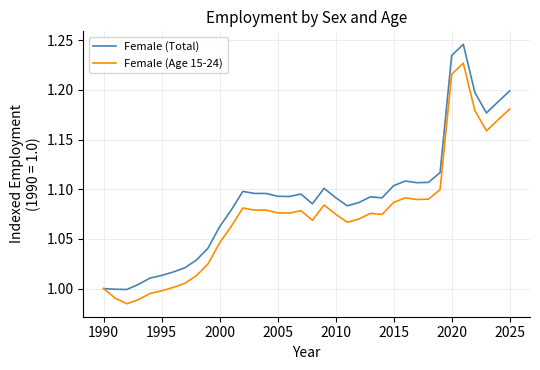

Rank the series by their maximum value, from lowest to highest.

Female (Age 15-24), Female (Total)